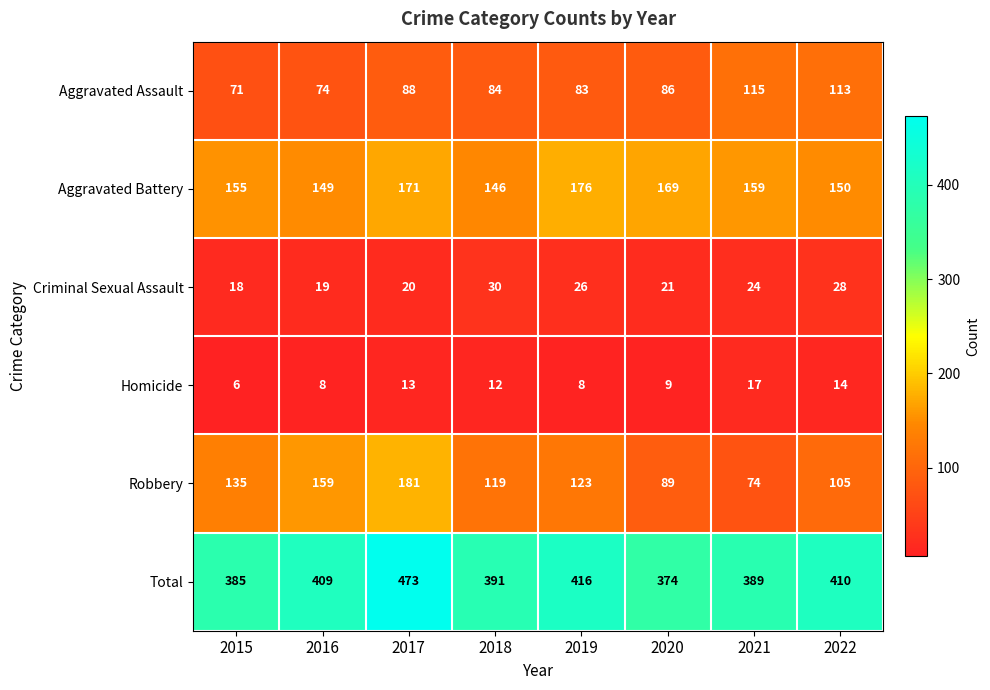

At which category is the sum across all series the highest?

2017